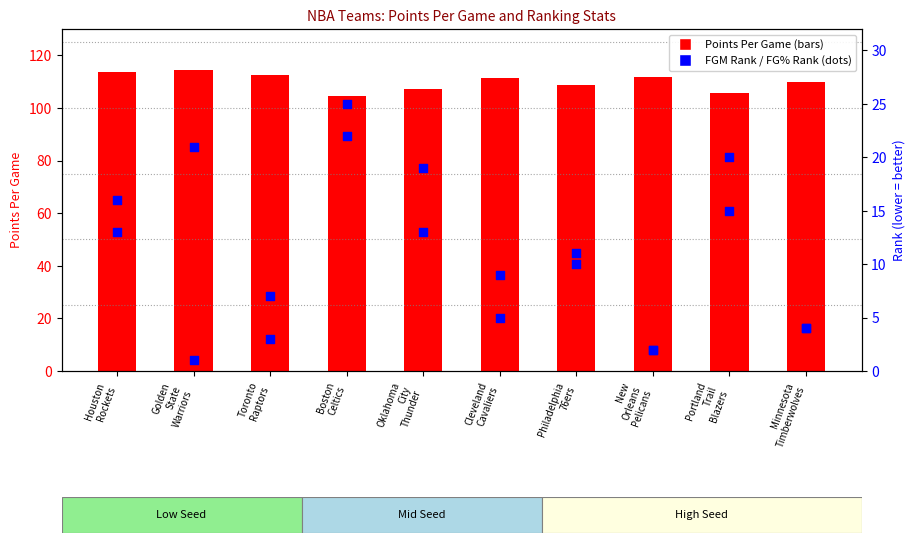

At how many categories does at least one series exceed 62?

10